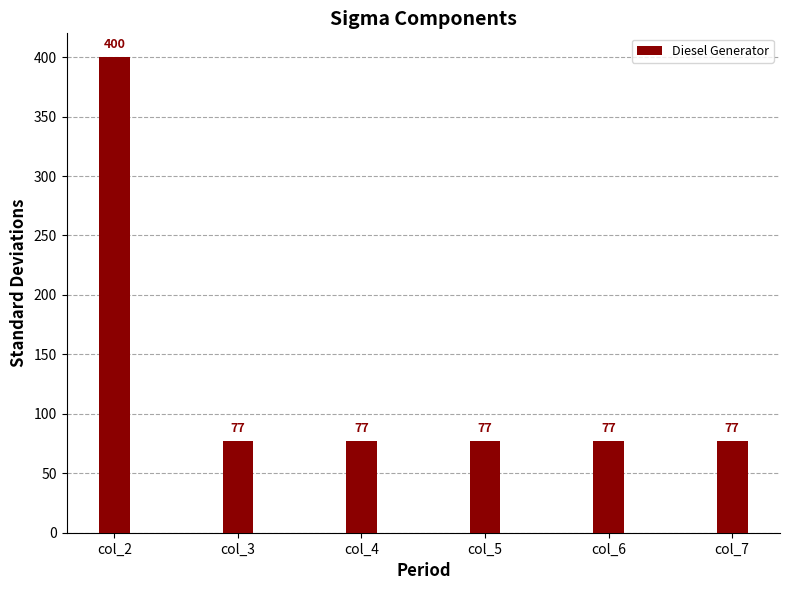

Reading right to left, extract all data points from this chart.

77	77	77	77	77	400